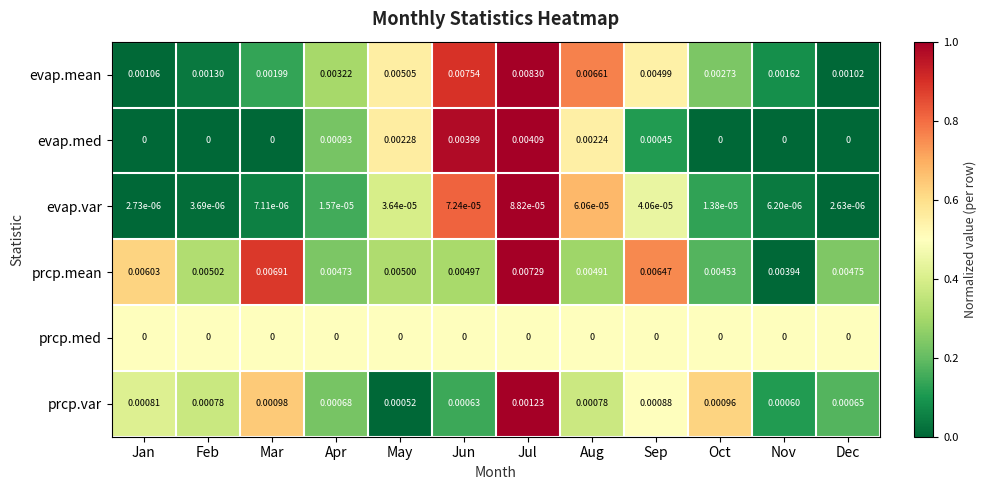

Count the number of data series in this chart.

6